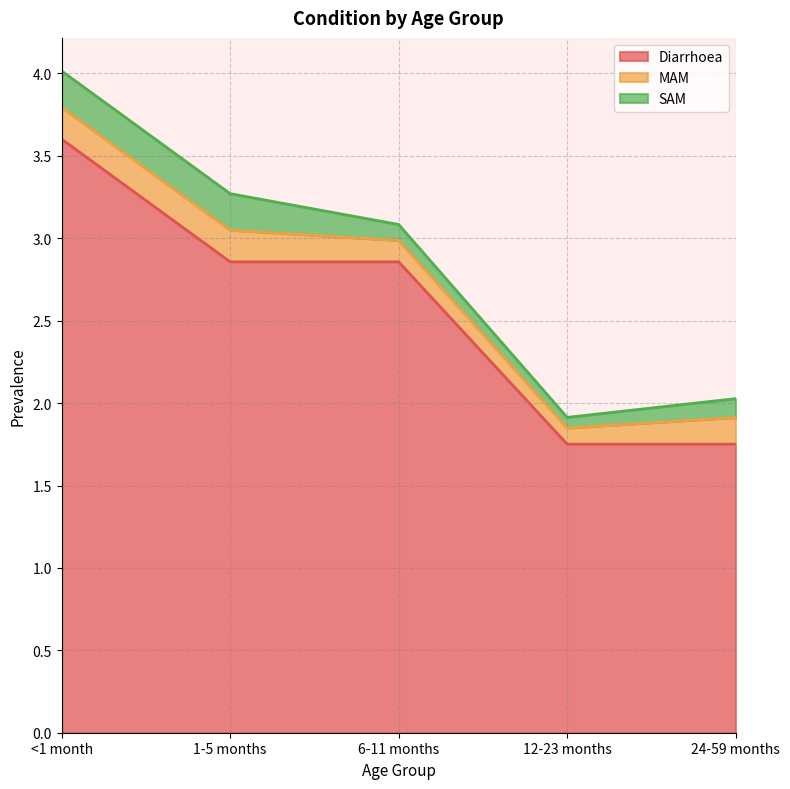

Rank the series by their maximum value, from highest to lowest.

Diarrhoea, SAM, MAM